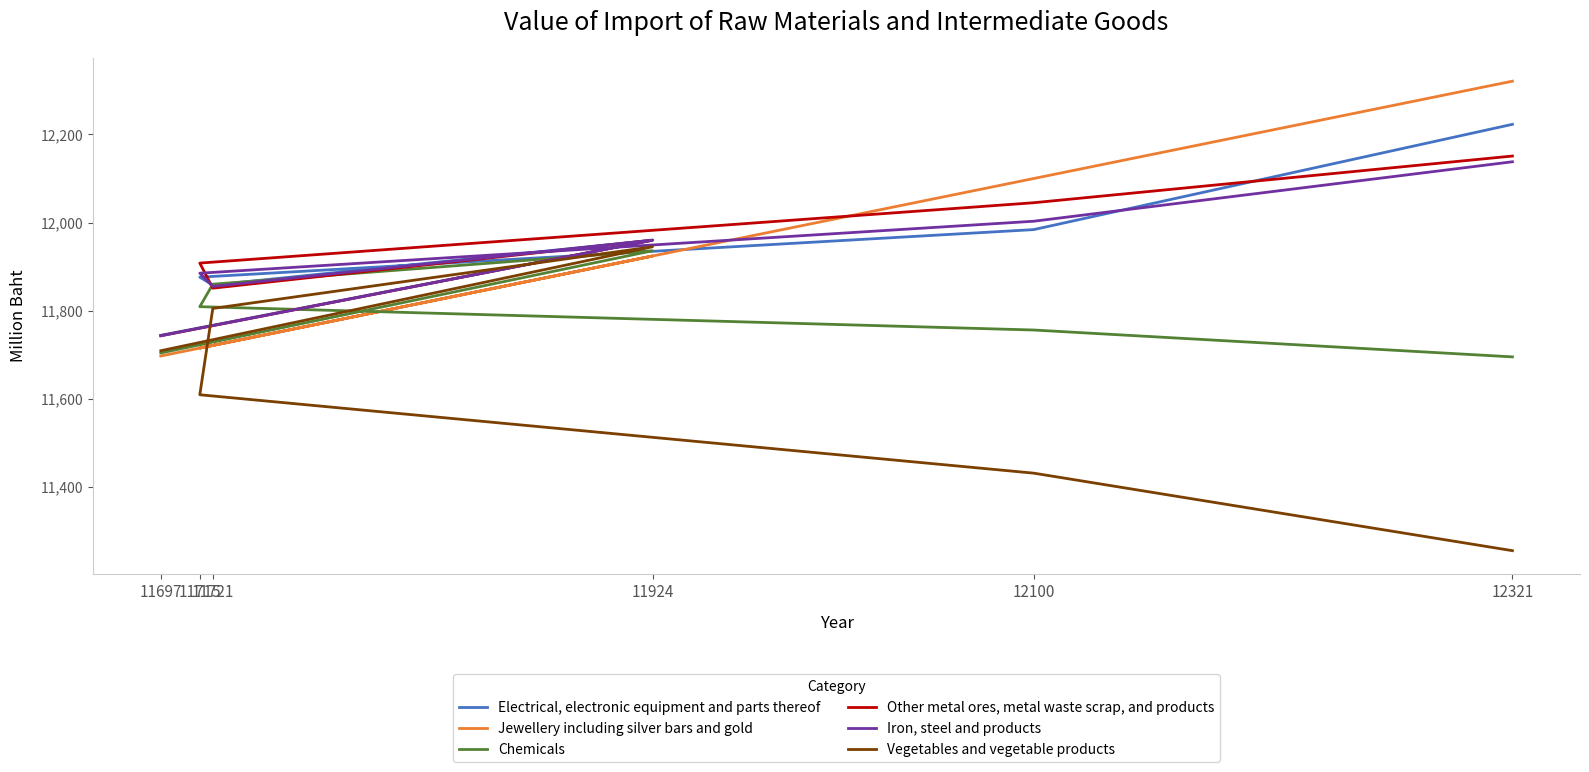

True or false: Vegetables and vegetable products has a value of 11805 at 11721.

True